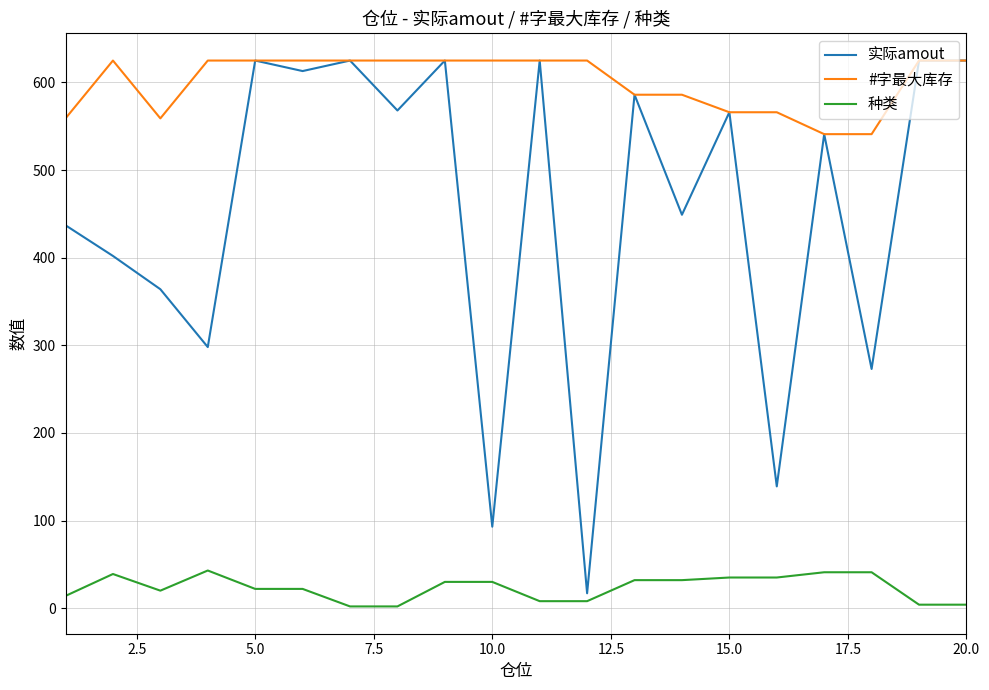

What is the greatest value displayed?

625